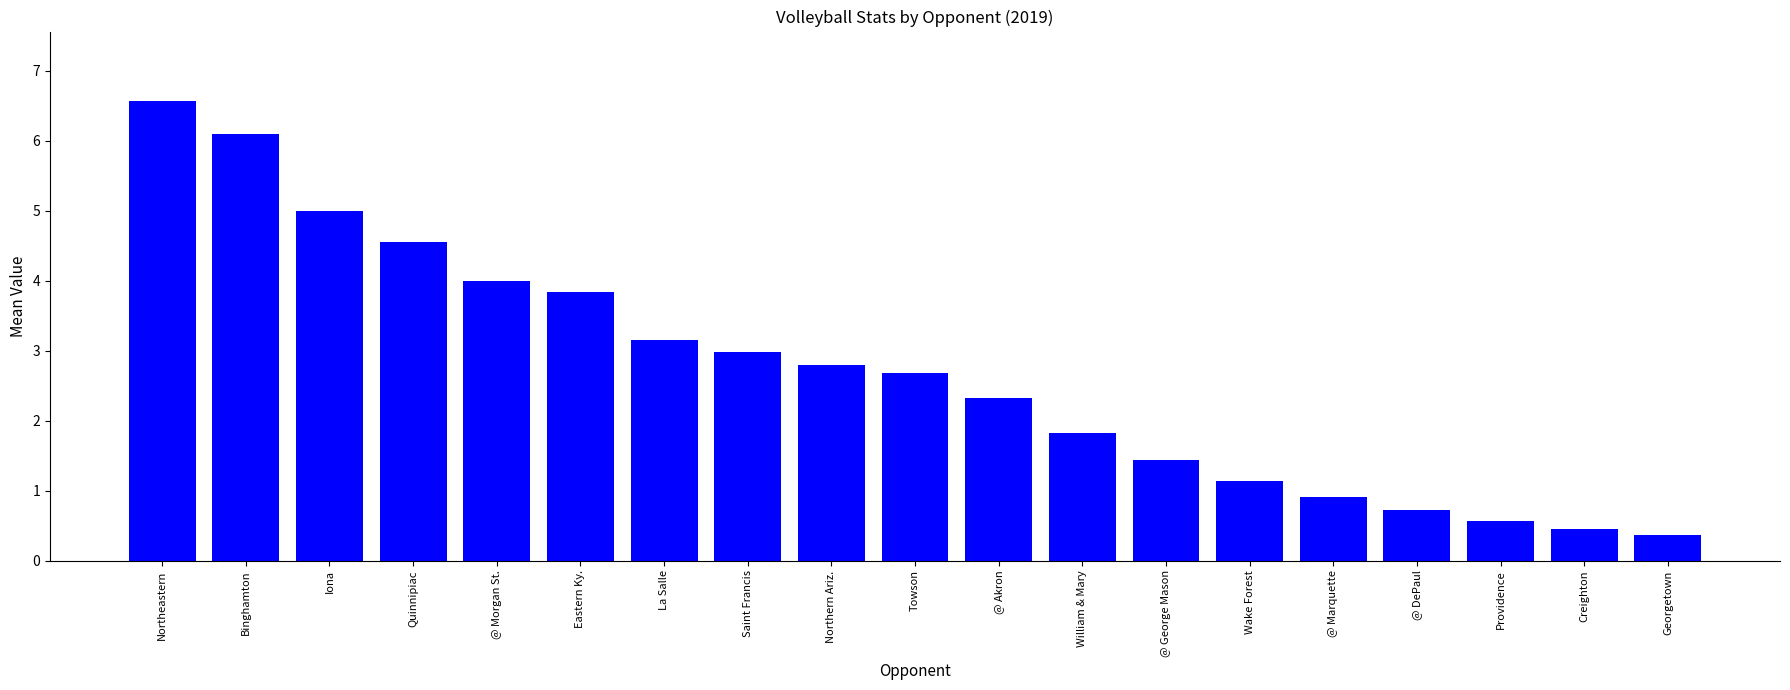

What is the label of the 17th bar from the left?

Providence